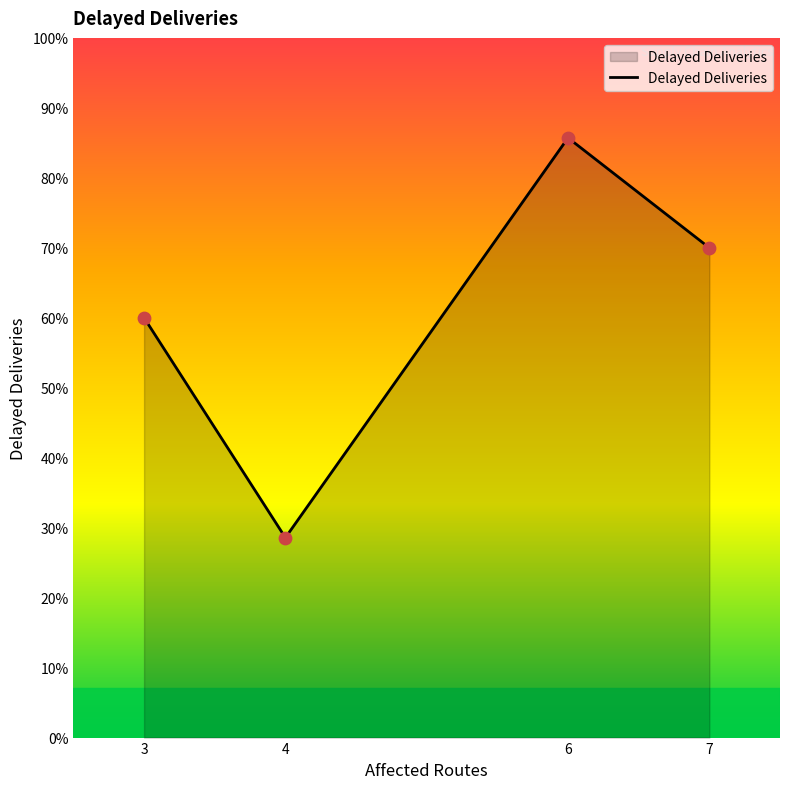

What is the ratio of the value at 4 to the value at 3?

0.5